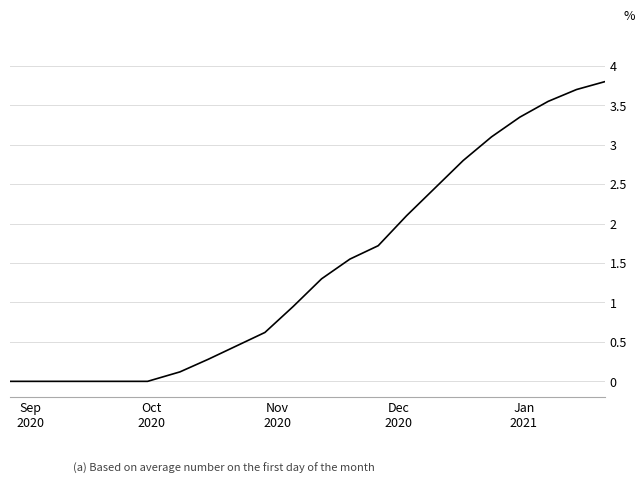

What is the maximum value shown in the chart?

3.8